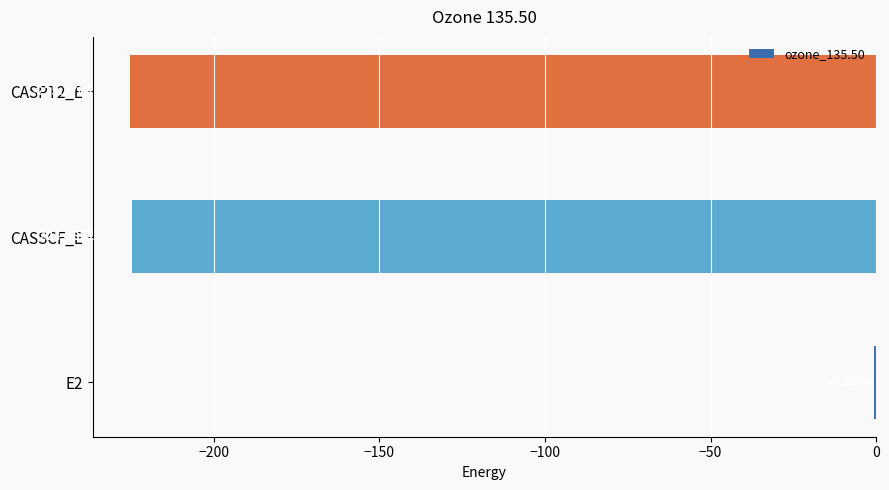

What is the sum of all values?

-450.6